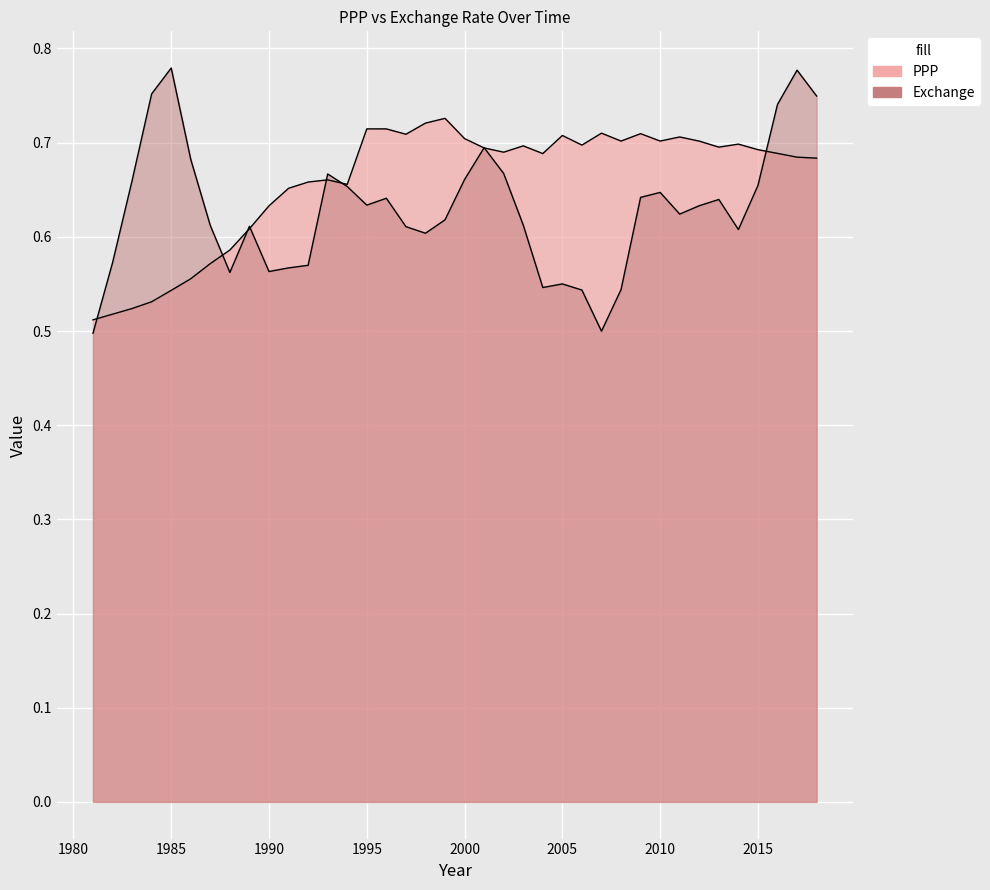

What are all the series names shown in the legend?

PPP, Exchange